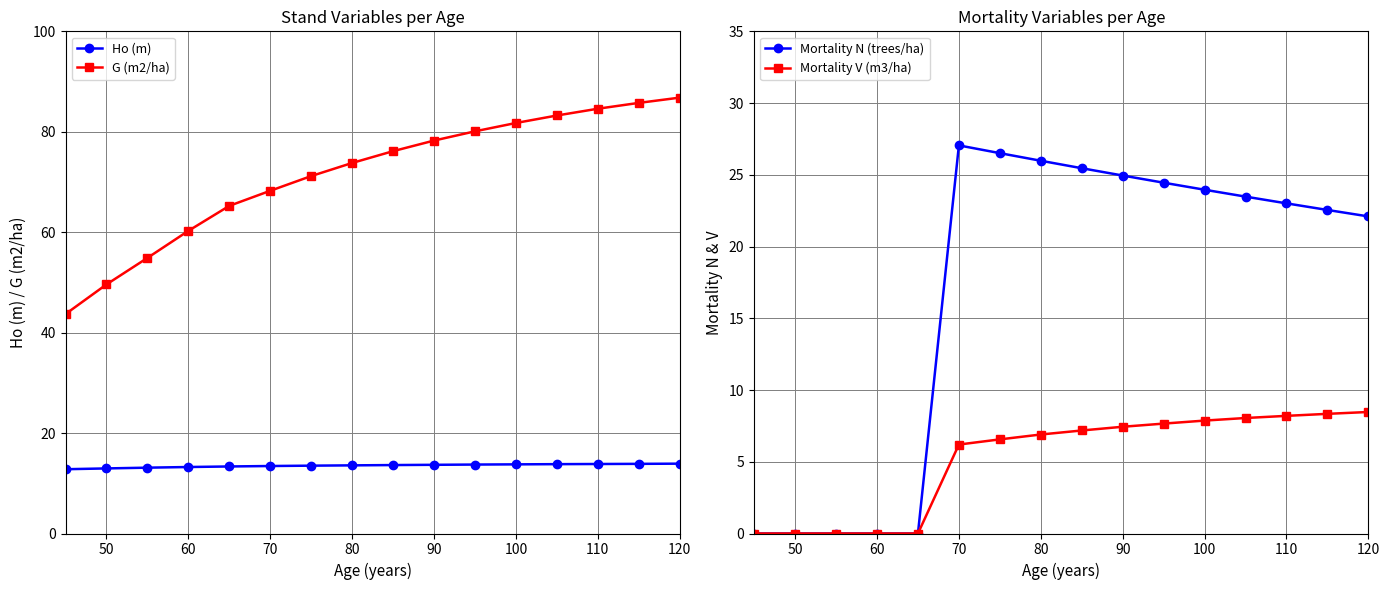

How many lines are shown in the chart?

4